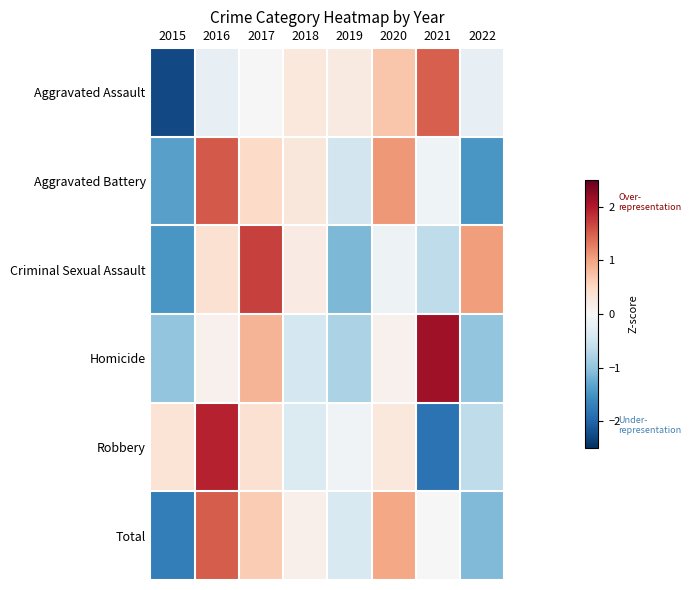

At how many categories does at least one series exceed 0?

8